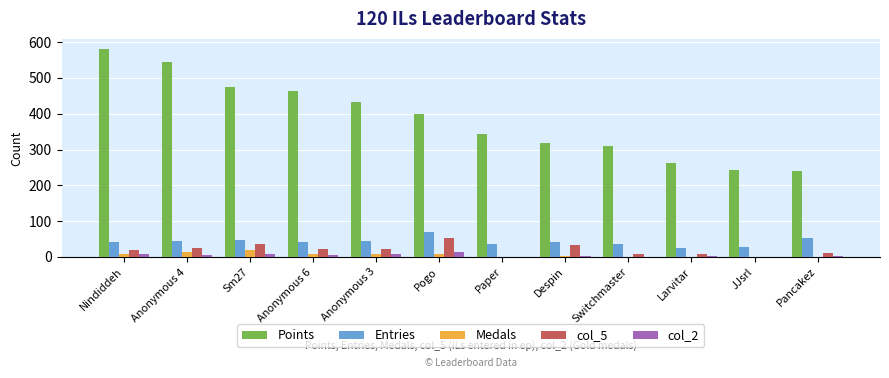

What is the maximum value for col_5?

54